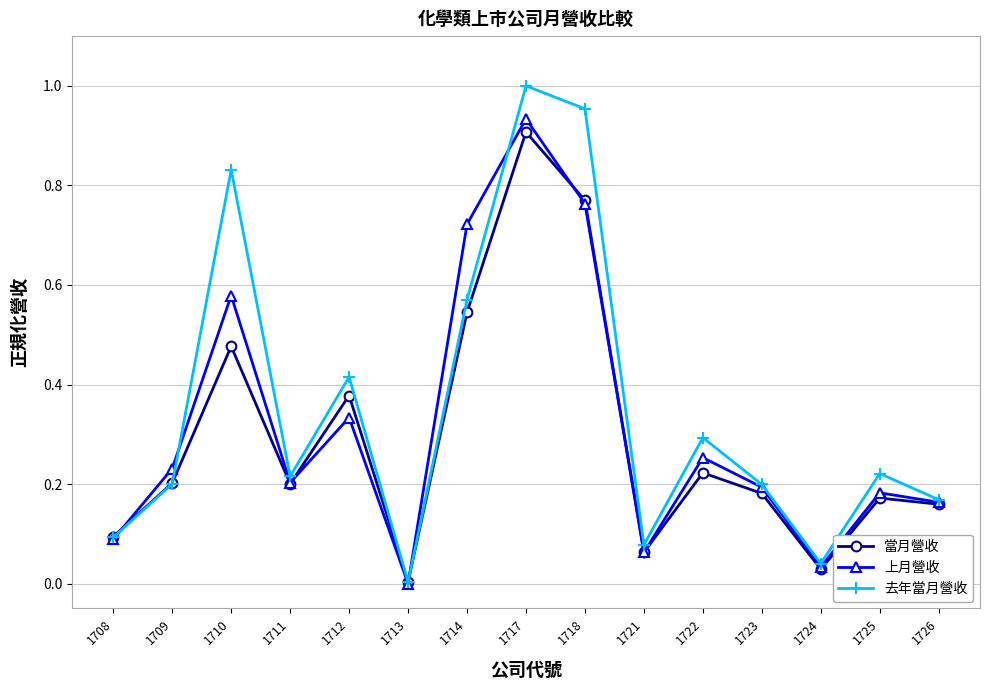

Which series has the widest spread of values?

去年當月營收